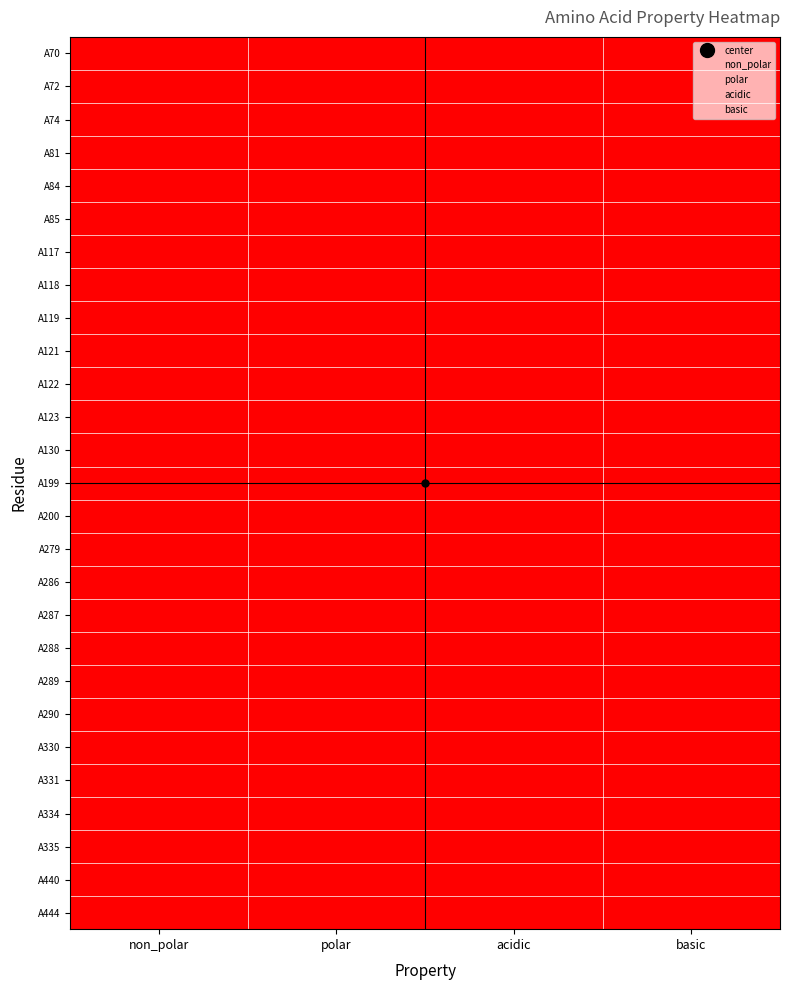

The value of A334 at polar is 1. True or false?

False